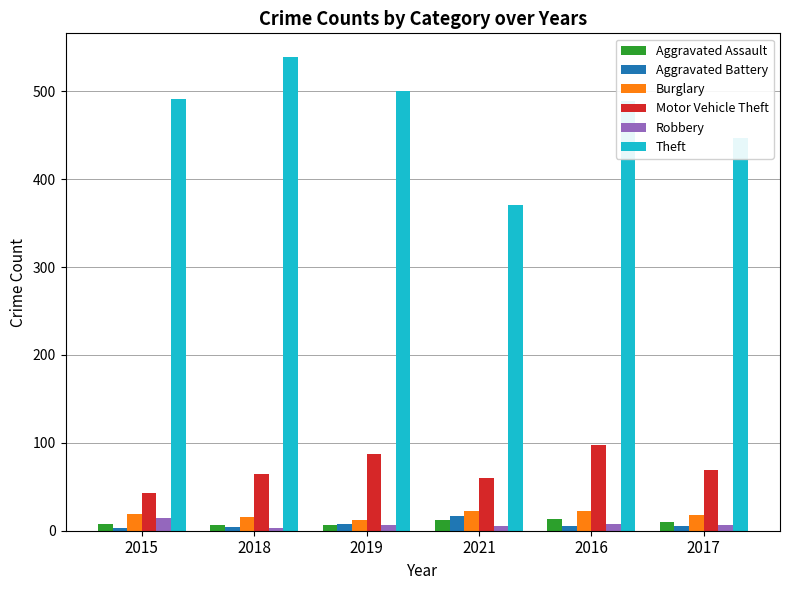

At how many categories does at least one series exceed 89?

6